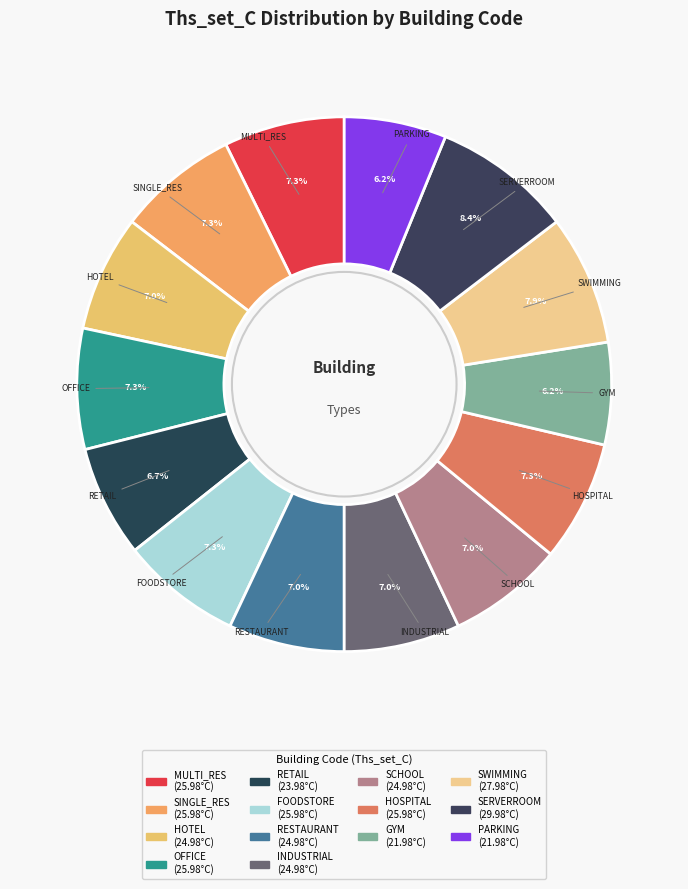

How many slices are in this pie chart?

14